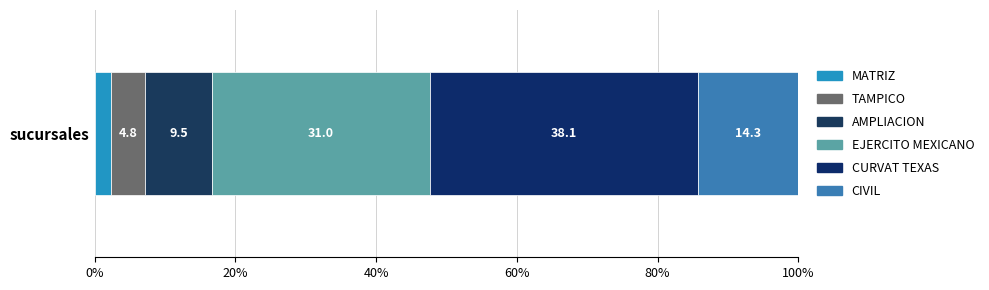

How many data points does each series have?

1